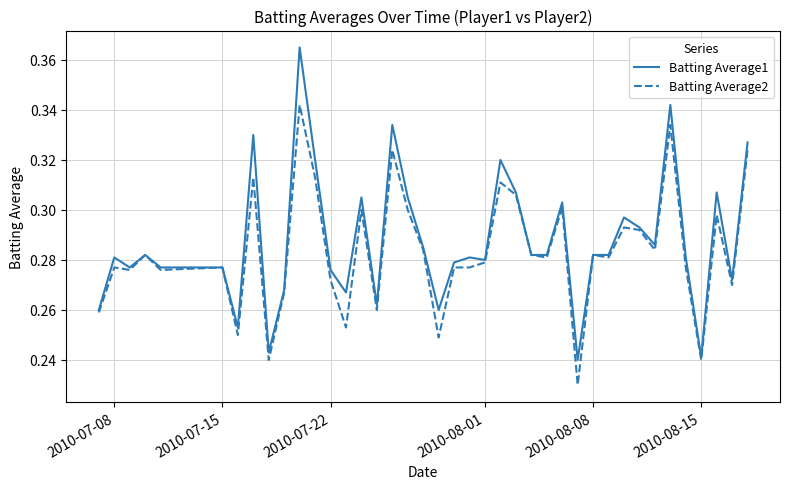

Which series has the largest range (max minus min)?

Batting Average1